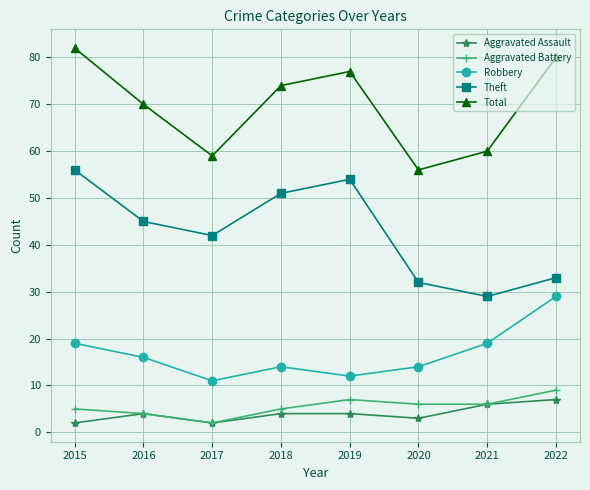

At how many categories does at least one series exceed 76?

3